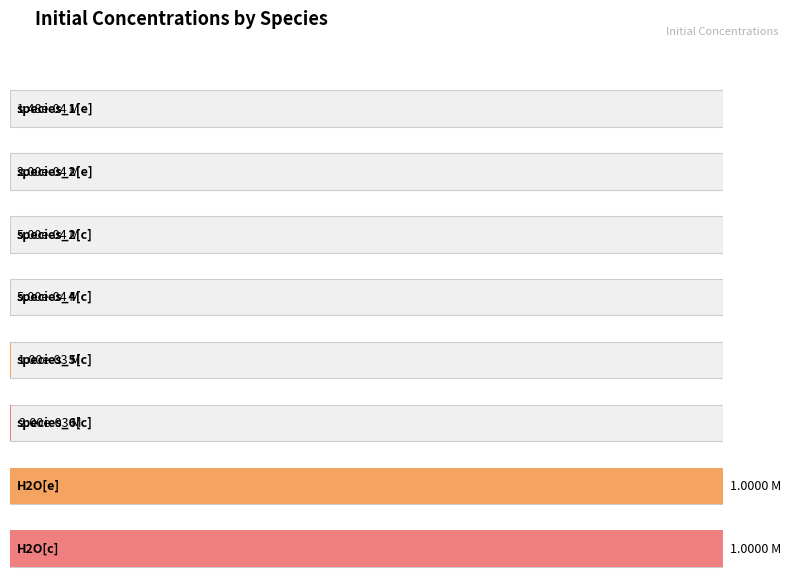

Is it true that the value at species_2[c] is 0.0?

True